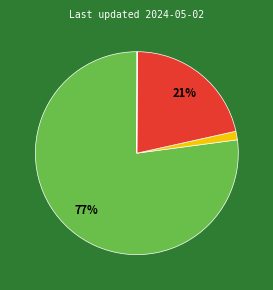

To the nearest percent, what is the average slice percentage?

25%